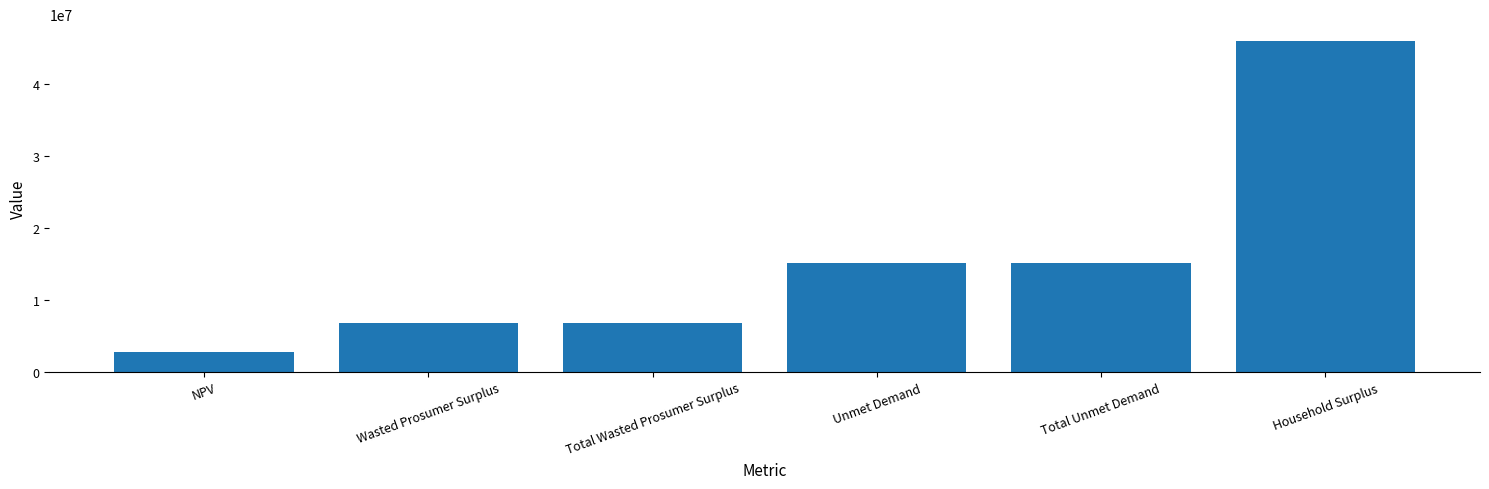

Which category has the highest value across all series?

Household Surplus